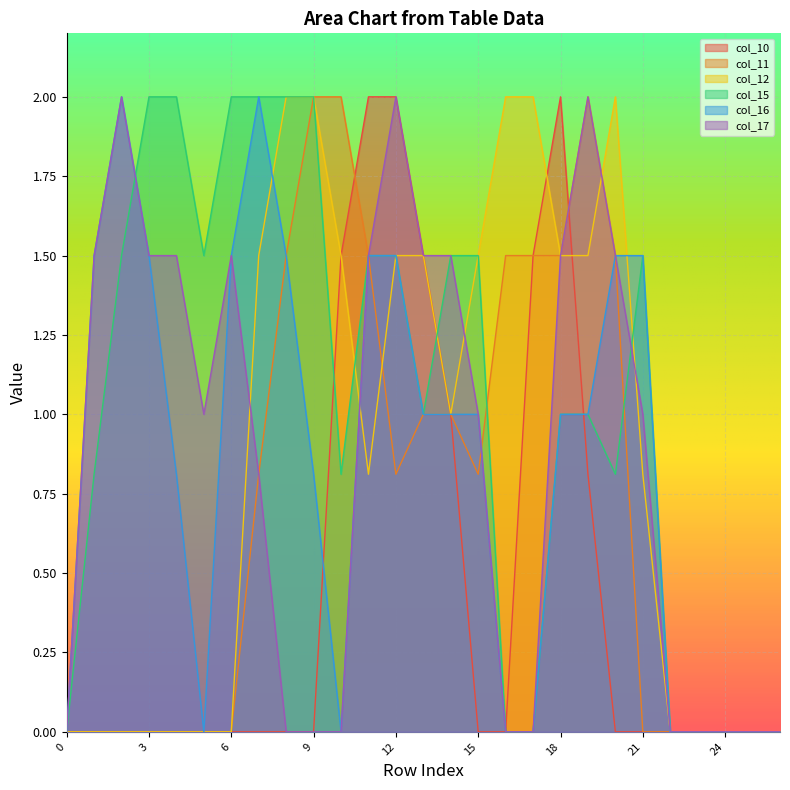

Reading left to right, what are all the values shown in this chart?

col_10: 0.0	0.0	0.0	0.0	0.0	0.0	0.0	0.0	0.0	0.0	1.5	2.0	2.0	1.5	1.0	0.0	0.0	1.5	2.0	0.8	0.0	0.0	0.0	0.0	0.0	0.0	0.0
col_11: 0.0	0.0	0.0	0.0	0.0	0.0	0.0	0.8	1.5	2.0	2.0	1.5	0.8	1.0	1.0	0.8	1.5	1.5	1.5	2.0	1.5	0.0	0.0	0.0	0.0	0.0	0.0
col_12: 0.0	0.0	0.0	0.0	0.0	0.0	0.0	1.5	2.0	2.0	1.5	0.8	1.5	1.5	1.0	1.5	2.0	2.0	1.5	1.5	2.0	0.8	0.0	0.0	0.0	0.0	0.0
col_15: 0.0	0.8	1.5	2.0	2.0	1.5	2.0	2.0	2.0	2.0	0.8	1.5	1.5	1.0	1.5	1.5	0.0	0.0	1.0	1.0	0.8	1.5	0.0	0.0	0.0	0.0	0.0
col_16: 0.0	1.5	2.0	1.5	0.8	0.0	1.5	2.0	1.5	0.8	0.0	1.5	1.5	1.0	1.0	1.0	0.0	0.0	1.0	1.0	1.5	1.5	0.0	0.0	0.0	0.0	0.0
col_17: 0.0	1.5	2.0	1.5	1.5	1.0	1.5	0.8	0.0	0.0	0.0	1.5	2.0	1.5	1.5	1.0	0.0	0.0	1.5	2.0	1.5	1.0	0.0	0.0	0.0	0.0	0.0